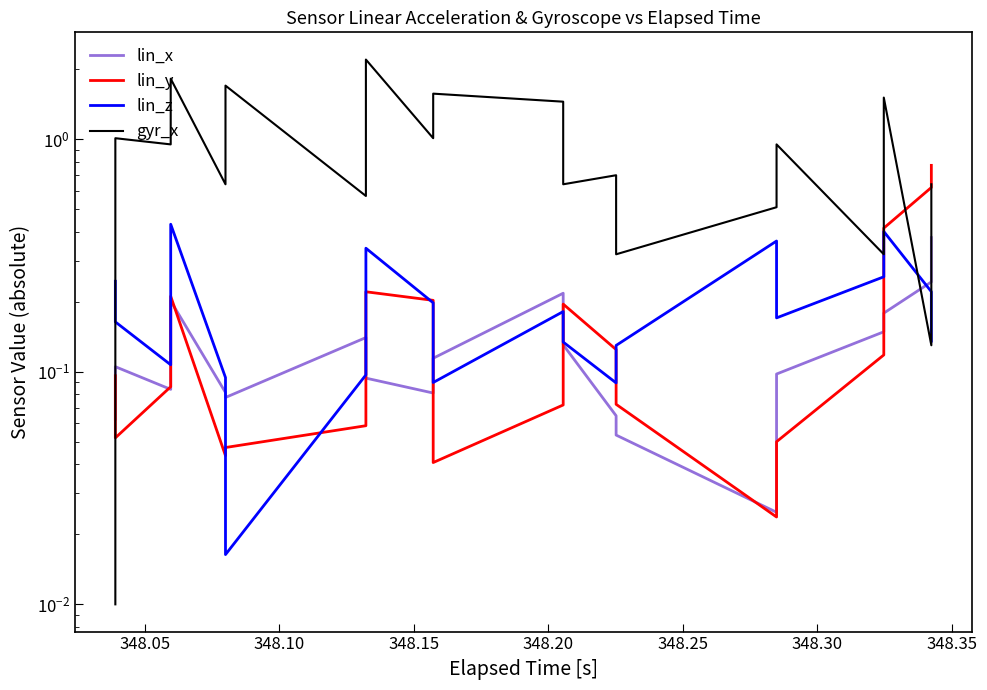

Reading right to left, list all the values displayed in this chart.

lin_x: 0.4	0.2	0.2	0.1	0.1	0.0	0.1	0.1	0.1	0.2	0.1	0.1	0.1	0.1	0.1	0.1	0.2	0.1	0.1	0.1
lin_y: 0.8	0.6	0.4	0.1	0.1	0.0	0.1	0.1	0.2	0.1	0.0	0.2	0.2	0.1	0.0	0.0	0.2	0.1	0.1	0.1
lin_z: 0.1	0.2	0.4	0.3	0.2	0.4	0.1	0.1	0.1	0.2	0.1	0.2	0.3	0.1	0.0	0.1	0.4	0.1	0.2	0.2
gyr_x: 0.6	0.1	1.5	0.3	0.9	0.5	0.3	0.7	0.6	1.4	1.6	1.0	2.2	0.6	1.7	0.6	1.8	0.9	1.0	0.0